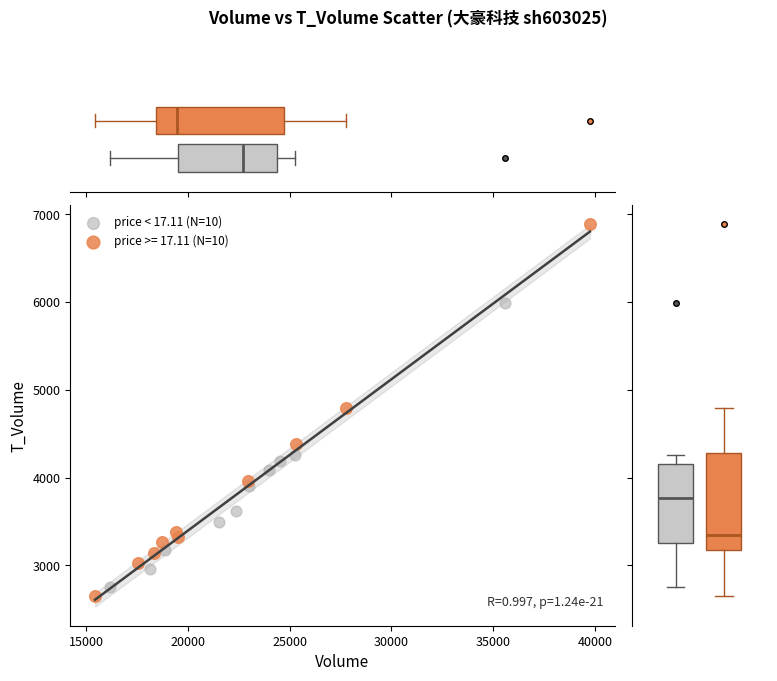

Which series contains the highest Y value?

price >= 17.11 (N=10)